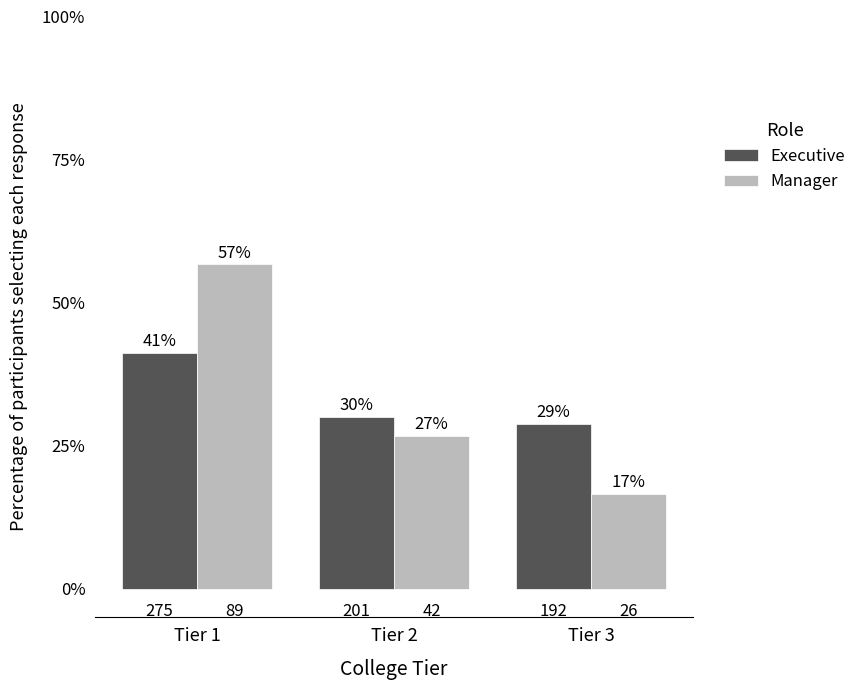

Reading left to right, extract all data points from this chart.

Executive: 41.2	30.1	28.7
Manager: 56.7	26.8	16.6